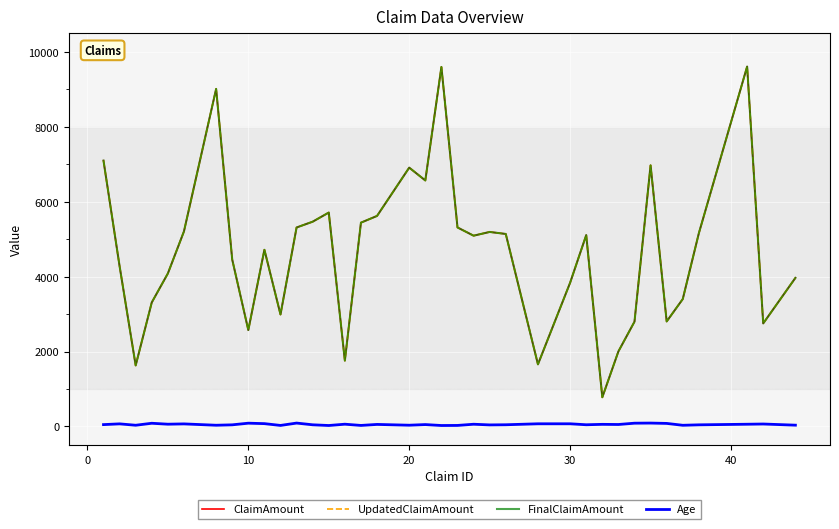

Is this an area chart (filled region under the line)?

No